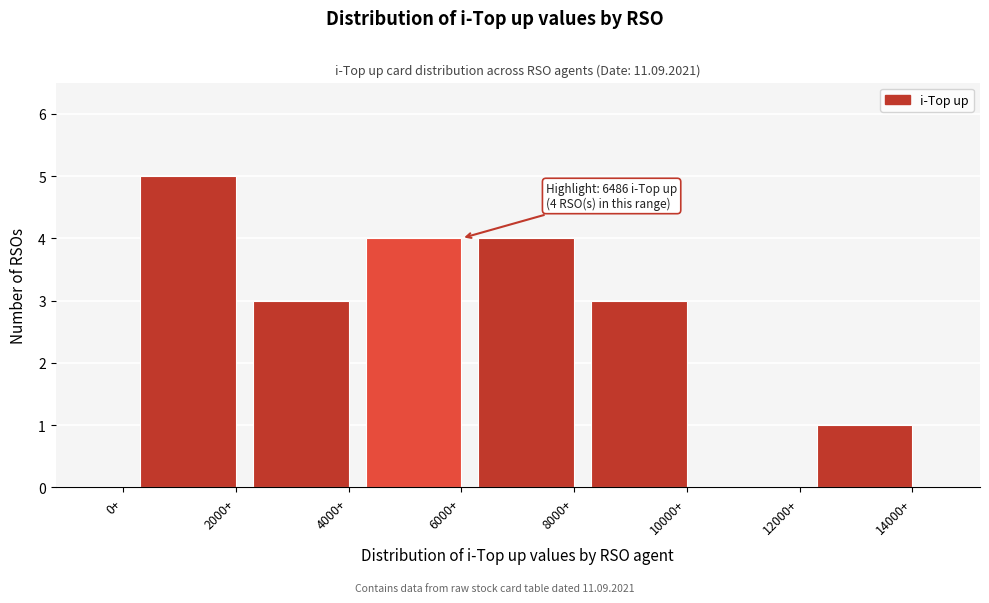

Reading left to right, extract all data points from this chart.

0+=0	2000+=5	4000+=3	6000+=4	8000+=4	10000+=3	12000+=0	14000+=1